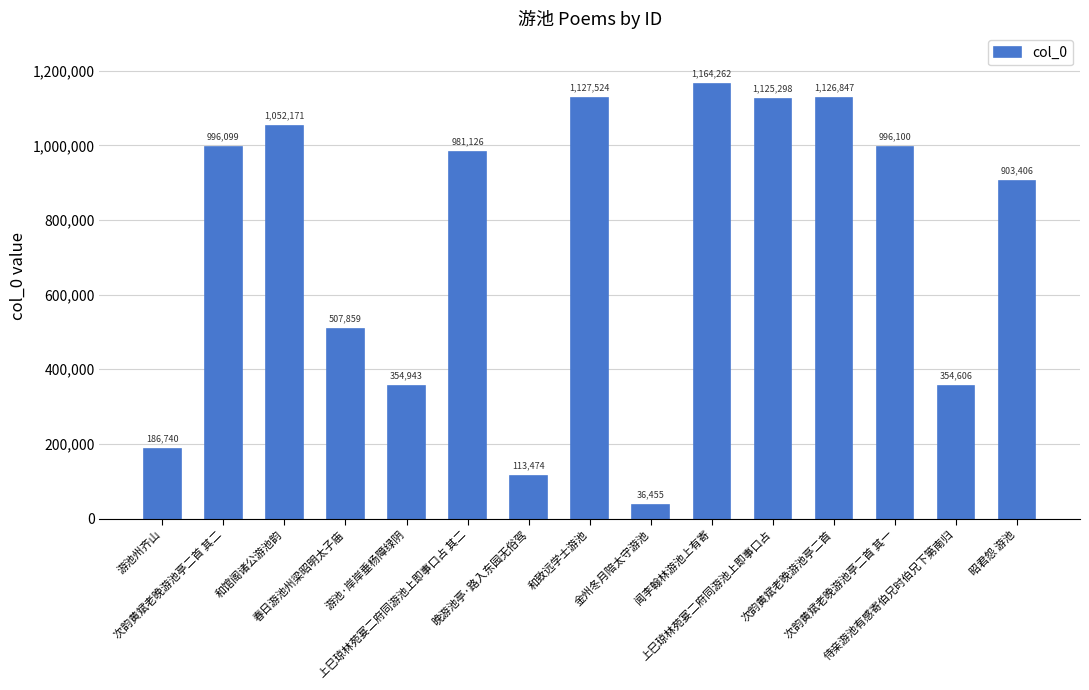

What is the label of the 2nd bar from the right?

侍亲游池有感寄伯兄时伯兄下第南归